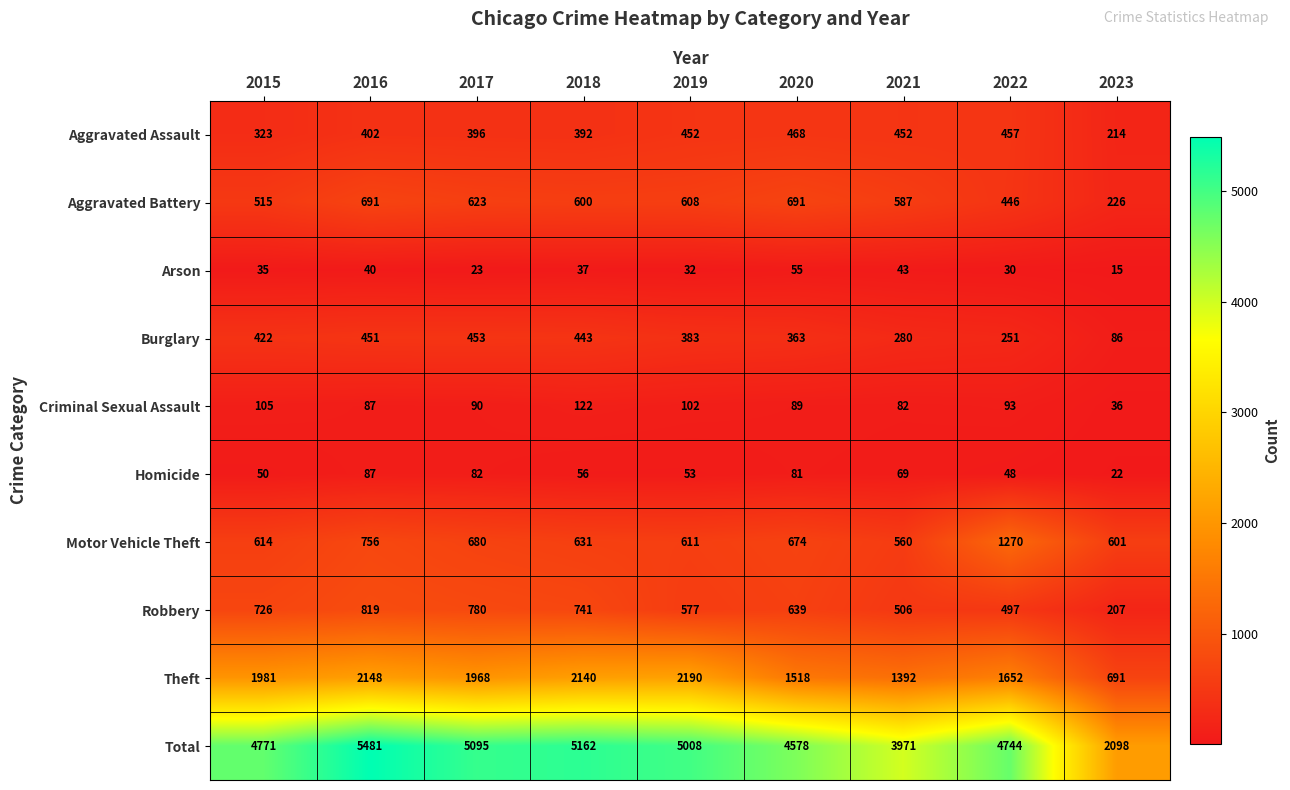

Is it true that Total equals 5008 at 2019?

True